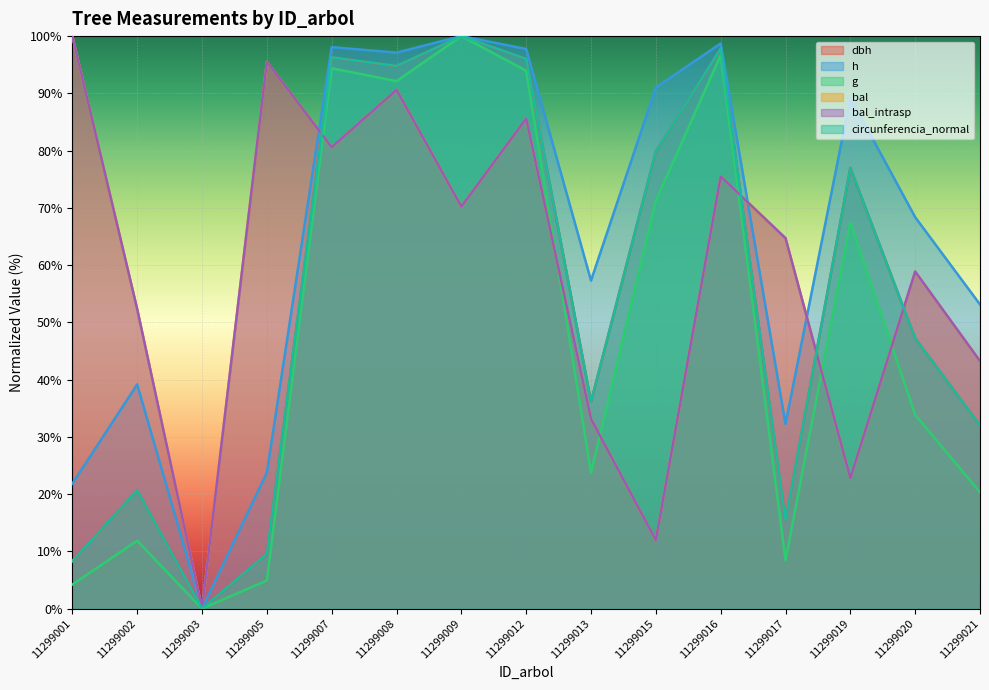

Where does the g series first go above 33?

11299007